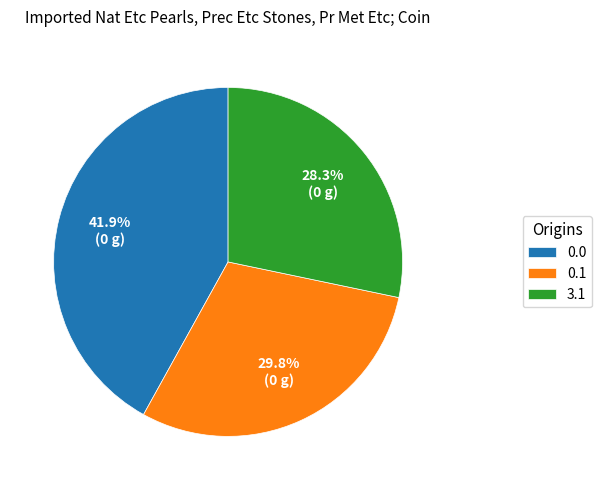

What is the ratio of the value at 3.1 to the value at 0.0?

0.7